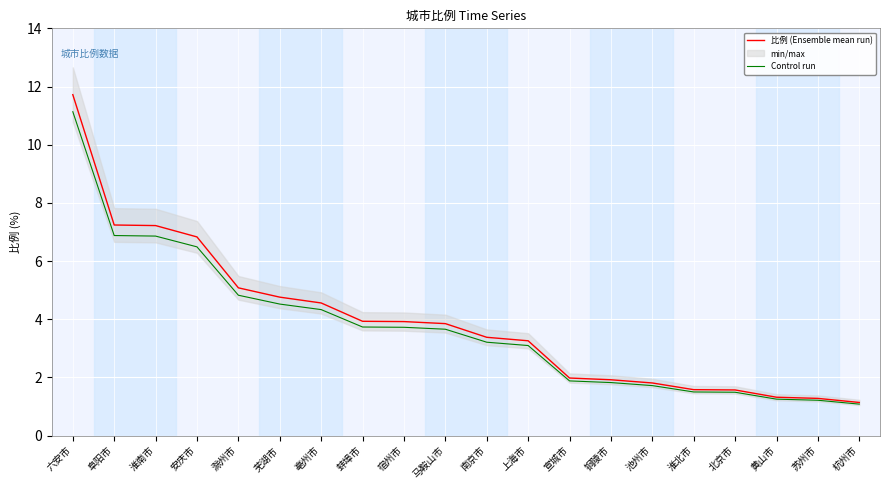

What is the value of the Control run point at the 15th from the left?

1.7